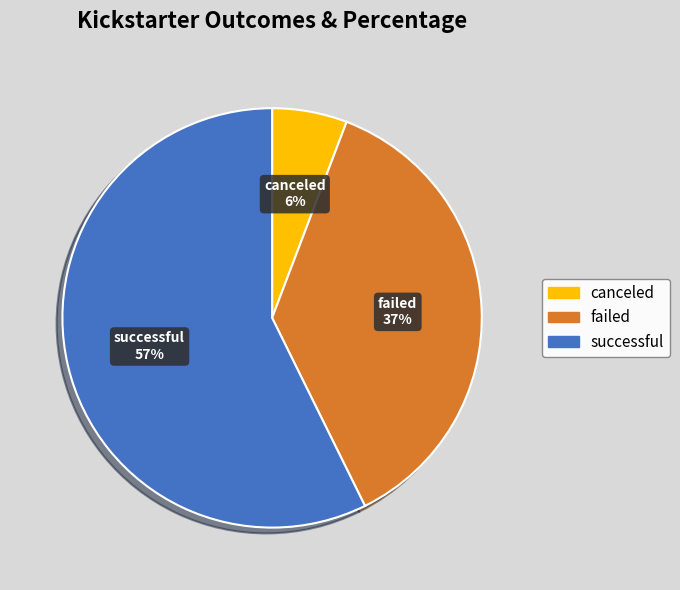

Combined, do canceled and successful account for over 50%?

Yes